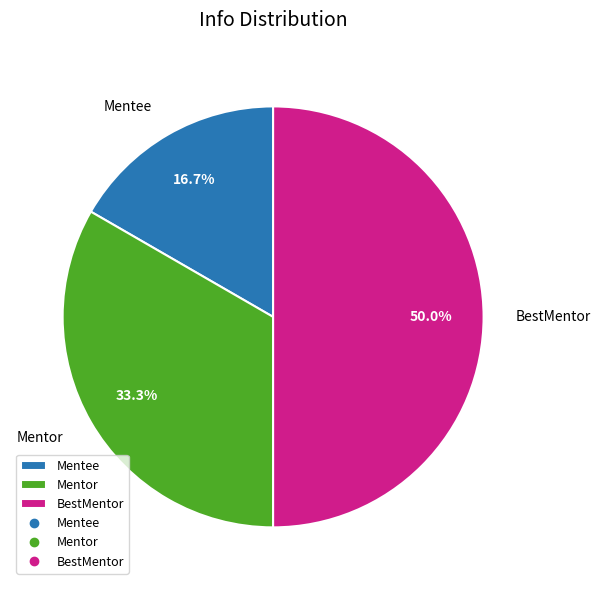

True or false: Mentee accounts for 11% of the total.

False